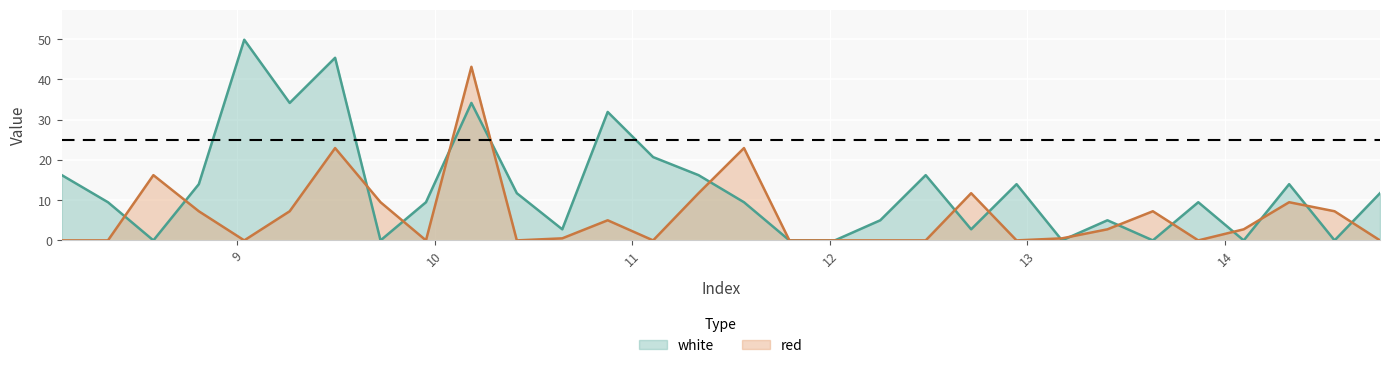

Reading left to right, list all the values displayed in this chart.

white: 8.1115=16.2	8.345=9.5	8.575=0.0	8.805=14.0	9.035=49.9	9.265=34.2	9.495=45.4	9.725=0.0	9.955=9.5	10.185=34.2	10.415=11.7	10.645=2.8	10.875=31.9	11.105=20.7	11.335=16.2	11.565=9.5	11.795=0.0	12.025=0.0	12.255=5.0	12.485=16.2	12.715=2.8	12.945=14.0	13.175=0.0	13.405=5.0	13.635=0.0	13.865=9.5	14.095=0.0	14.325=14.0	14.555=0.0	14.785=11.7
red: 8.1115=0.0	8.345=0.0	8.575=16.2	8.805=7.2	9.035=0.0	9.265=7.2	9.495=22.9	9.725=9.5	9.955=0.0	10.185=43.1	10.415=0.0	10.645=0.5	10.875=5.0	11.105=0.0	11.335=11.7	11.565=22.9	11.795=0.0	12.025=0.0	12.255=0.0	12.485=0.0	12.715=11.7	12.945=0.0	13.175=0.5	13.405=2.8	13.635=7.2	13.865=0.0	14.095=2.8	14.325=9.5	14.555=7.2	14.785=0.0